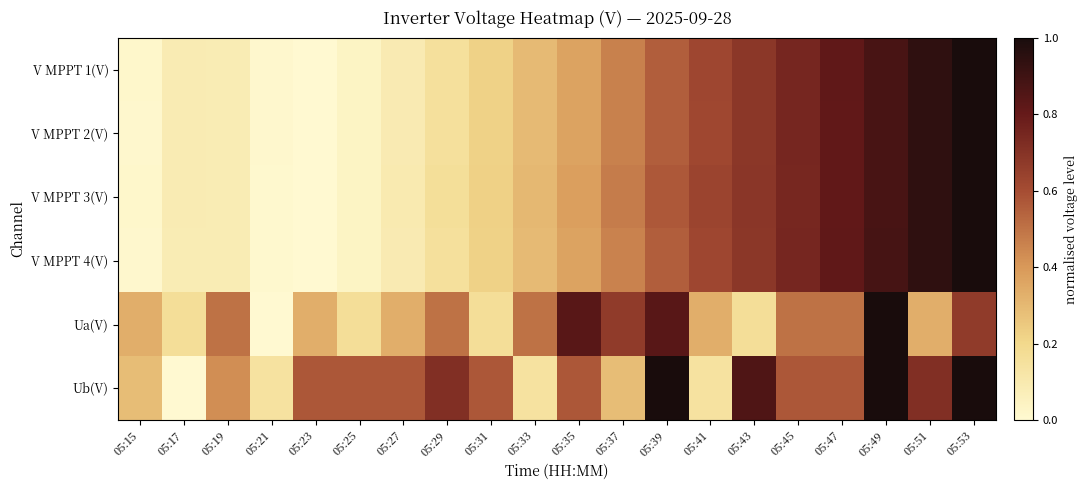

Rank the series at 05:47 from lowest to highest value.

Ua(V), Ub(V), V MPPT 3(V), V MPPT 2(V), V MPPT 1(V), V MPPT 4(V)